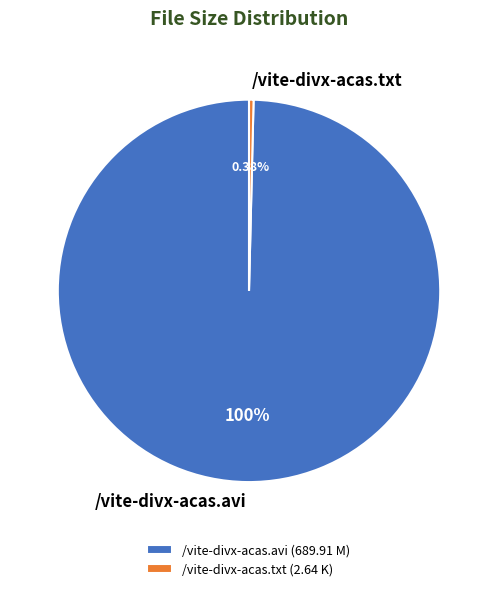

Combined, do /vite-divx-acas.txt and /vite-divx-acas.avi account for over 50%?

Yes